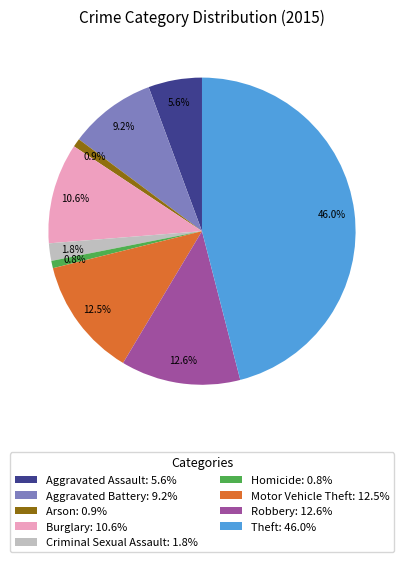

Which category has the biggest portion of the pie?

Theft